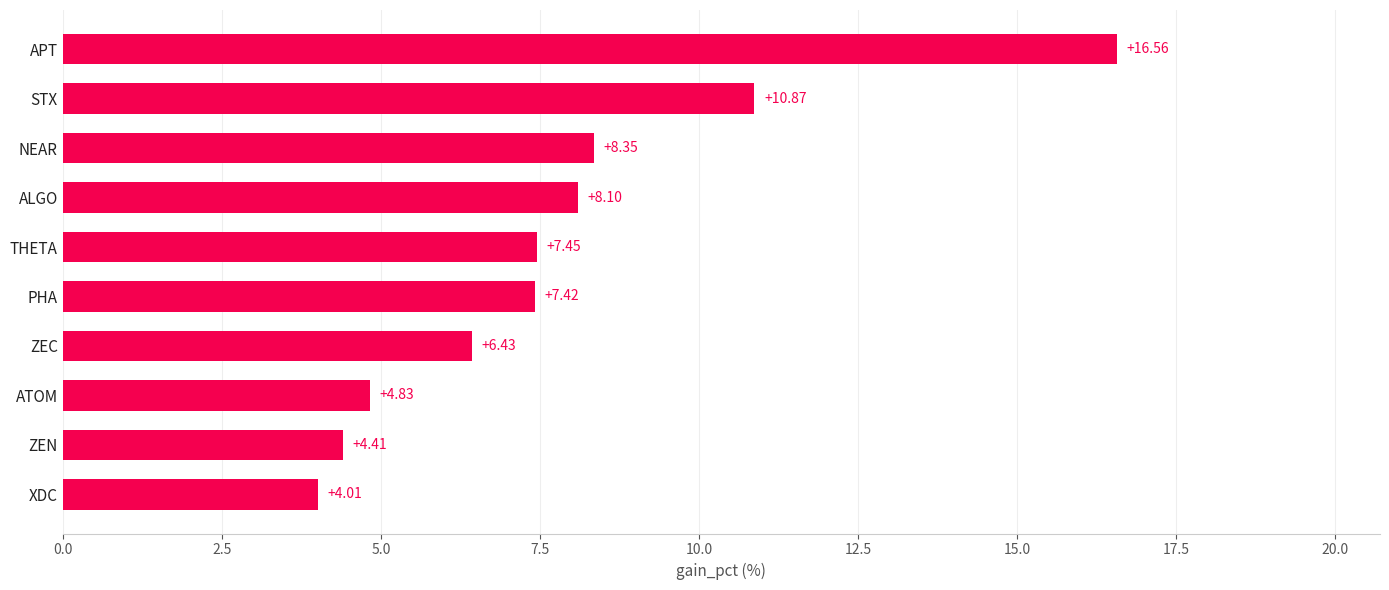

What is the sum of all values?

78.4